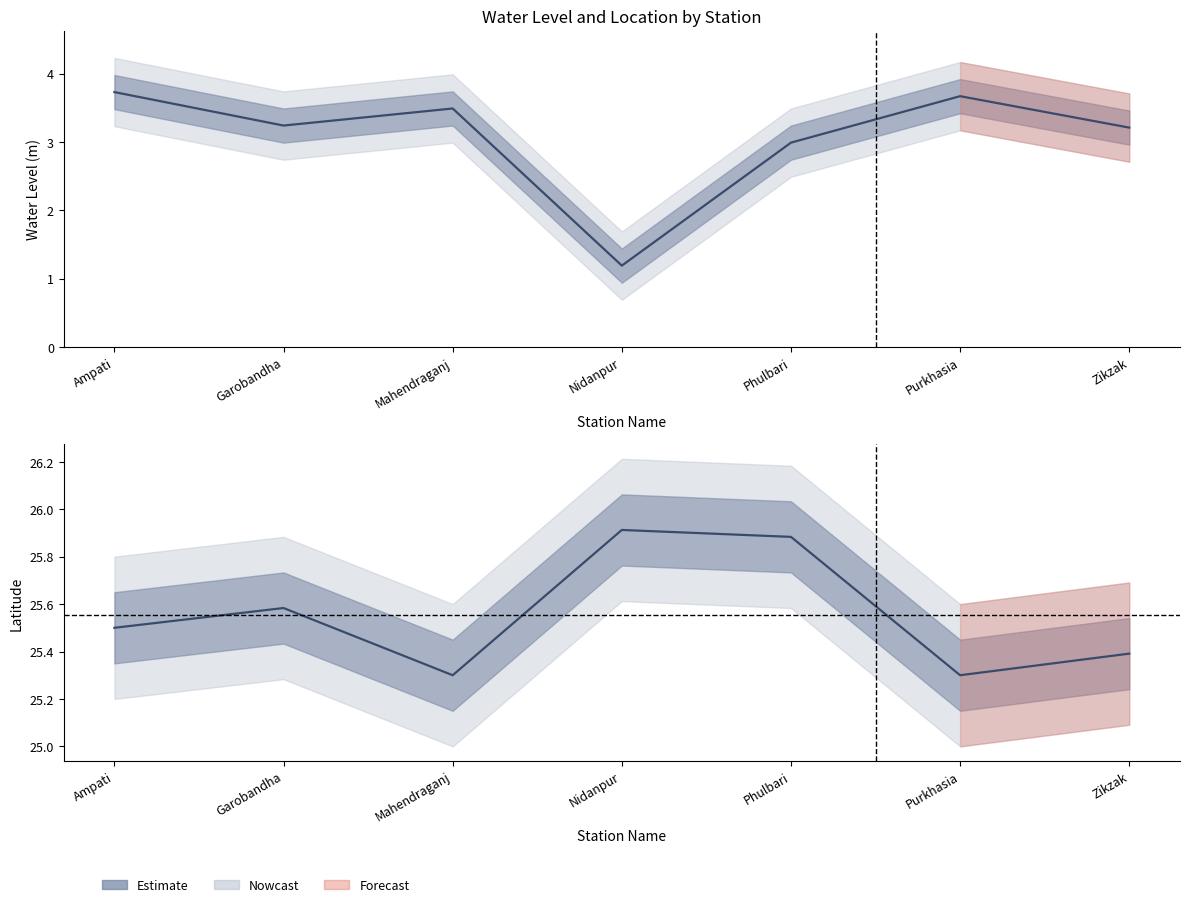

What is the sum of the lat values at Phulbari and Mahendraganj?

51.2